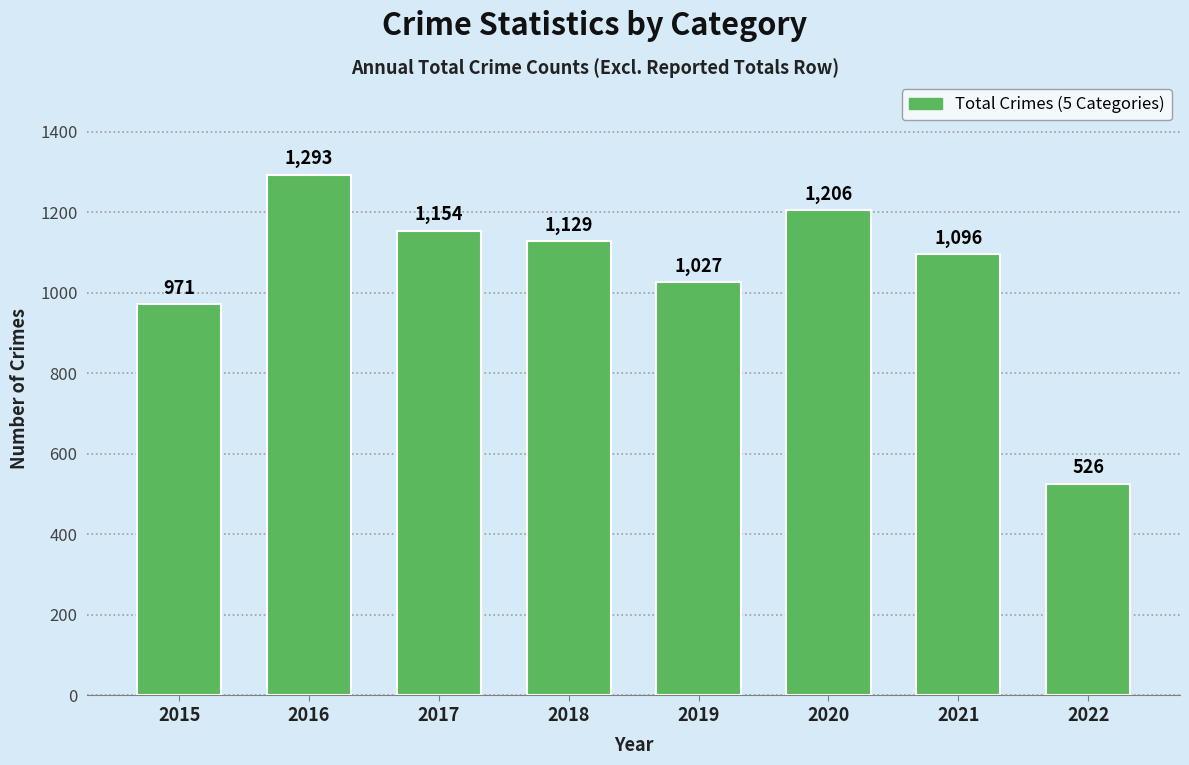

Reading right to left, list all the values displayed in this chart.

526	1096	1206	1027	1129	1154	1293	971